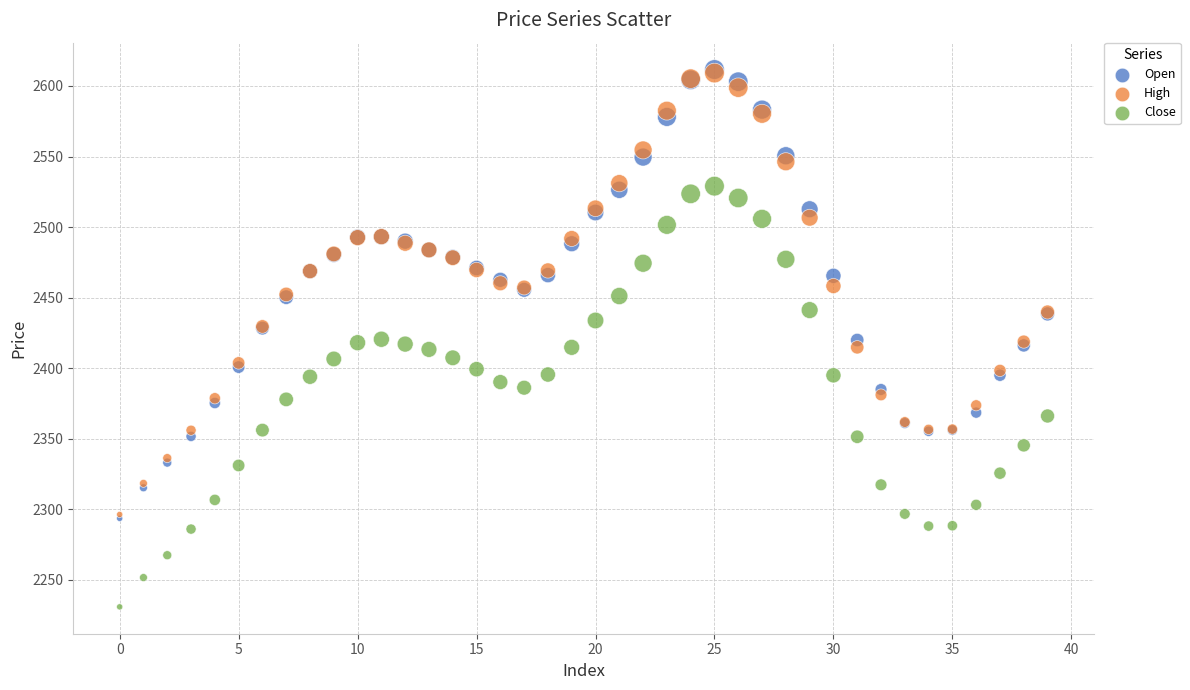

What are all the series names shown in the legend?

Open, High, Close